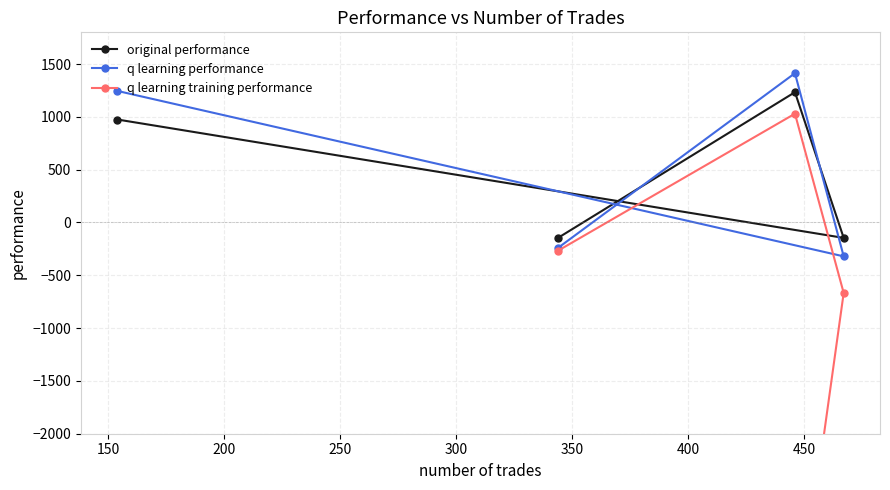

What is the difference between the maximum and minimum values in the q learning performance series?

1734.2